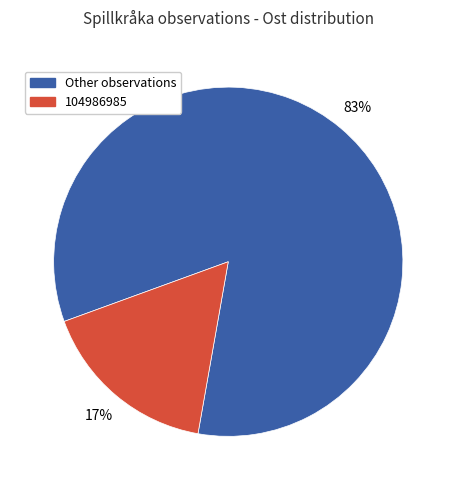

Rank the categories by value from highest to lowest.

Other observations, 104986985